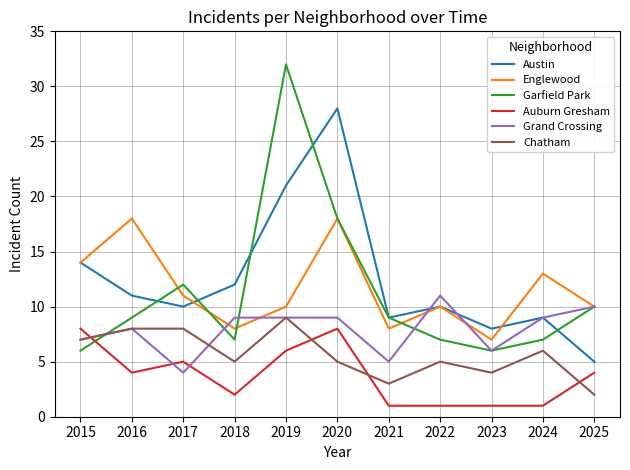

Rank the series by their maximum value, from lowest to highest.

Auburn Gresham, Chatham, Grand Crossing, Englewood, Austin, Garfield Park